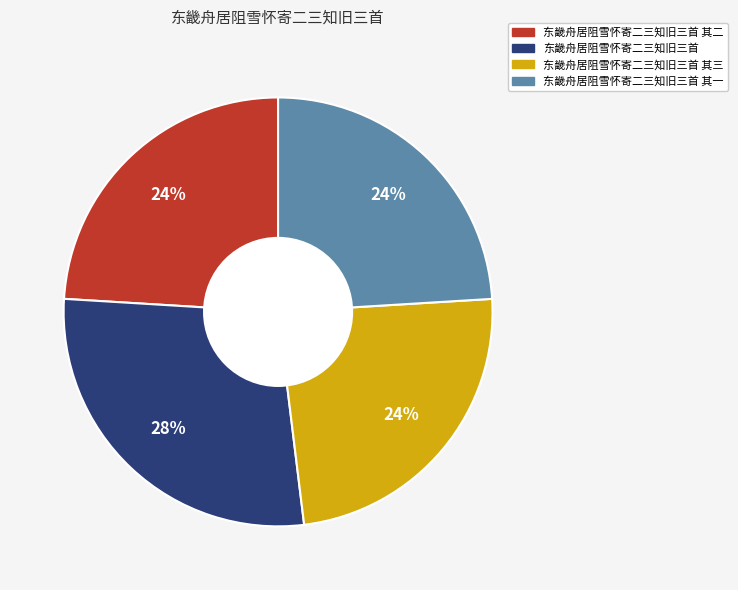

Does any single category account for the majority?

No